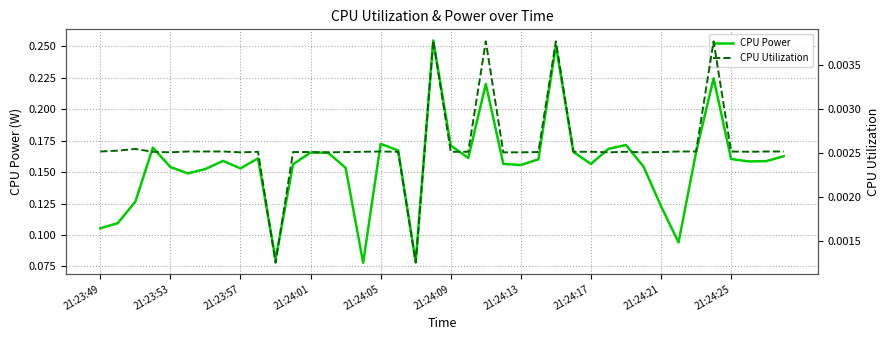

Count the CPU Power values in the range 0 to 1.

40